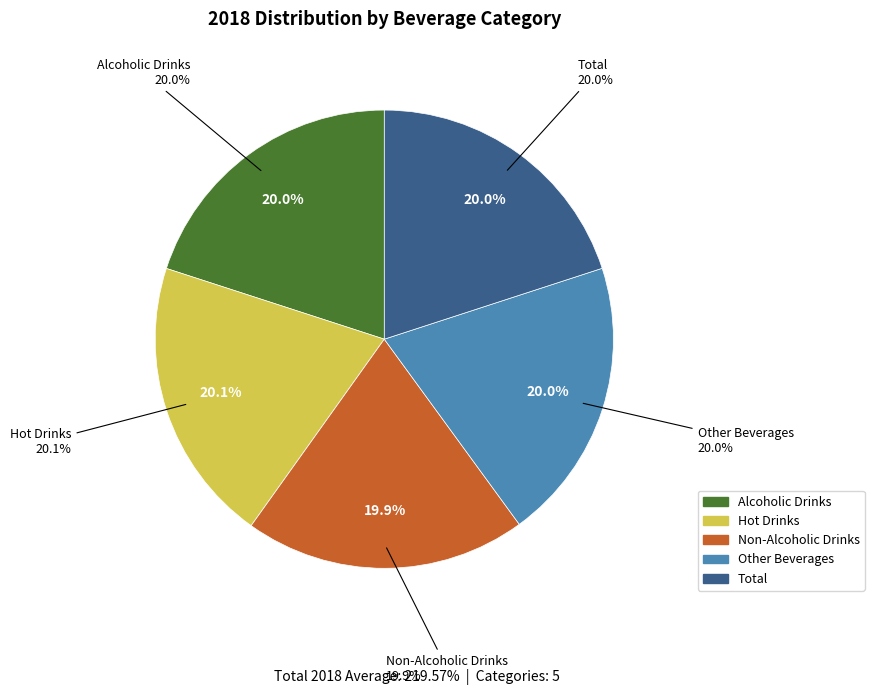

Is it true that Alcoholic Drinks is 32% of the pie?

False